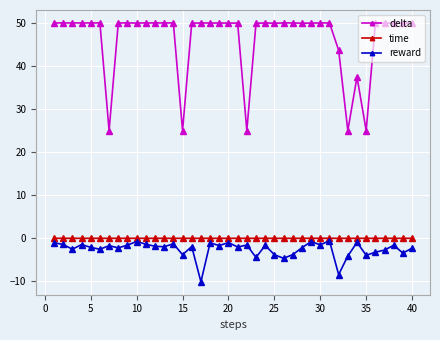

Which series has the widest spread of values?

delta